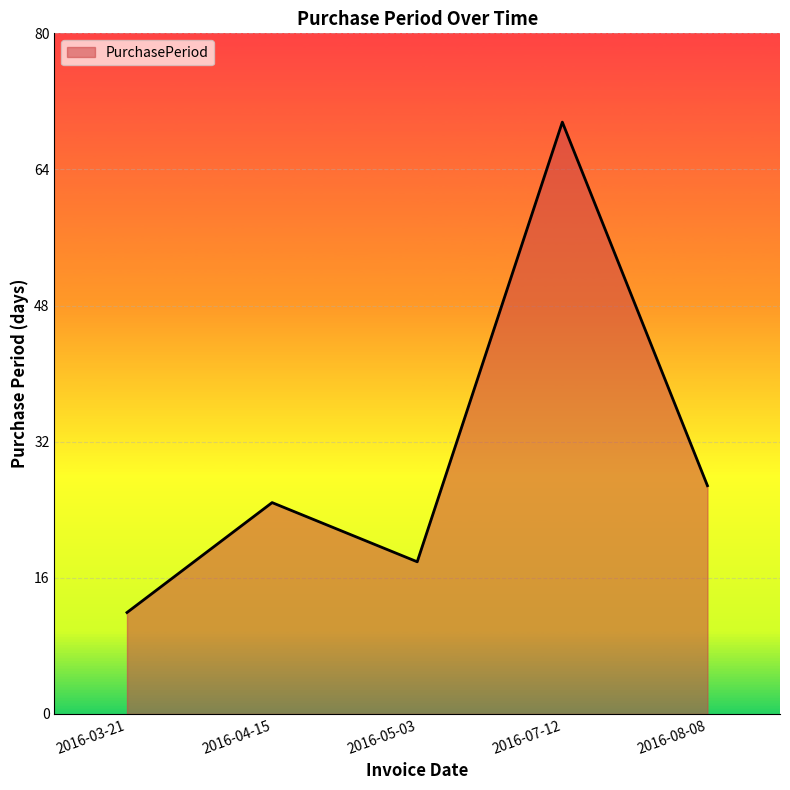

True or false: the data shows 10 at 2016-04-15.

False